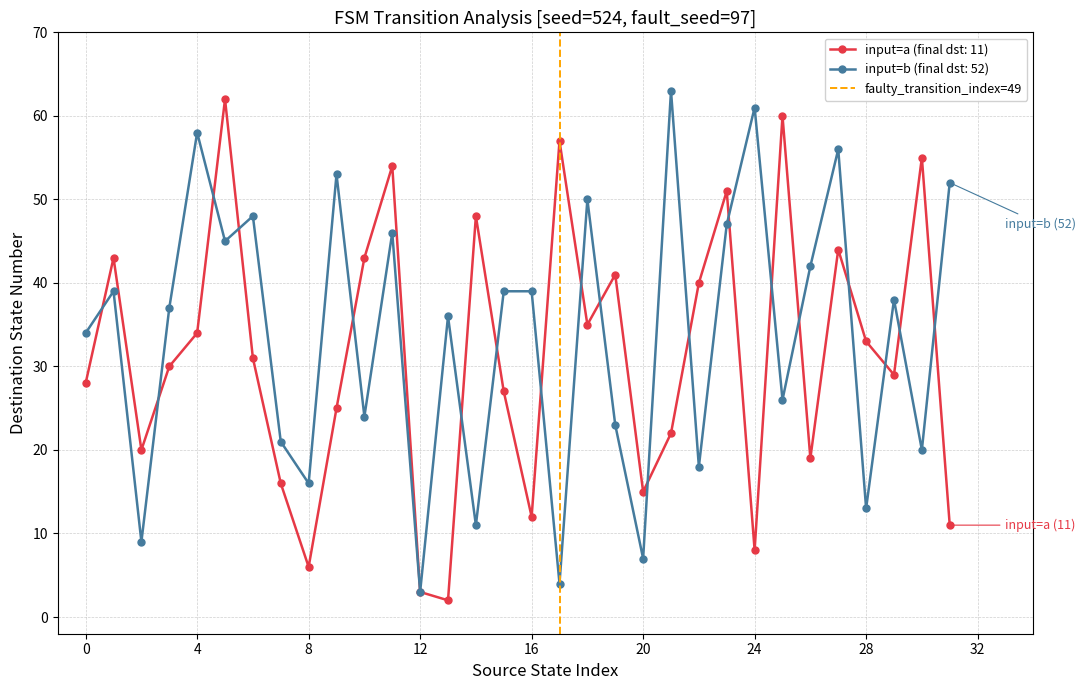

True or false: input=a (final dst: 11) has more than 1 interior local peaks.

True